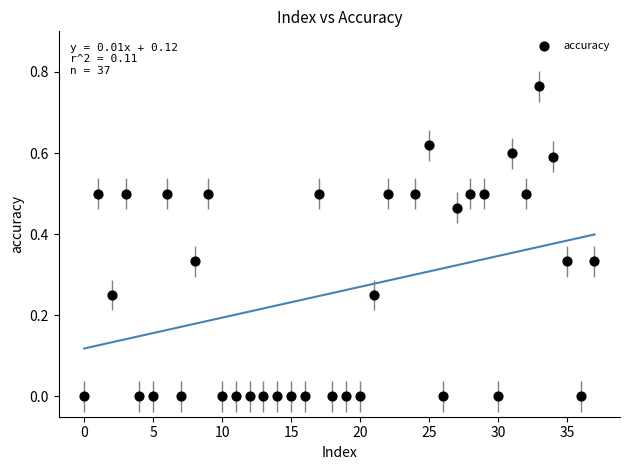

What is the range of X values (max minus min)?

37.0